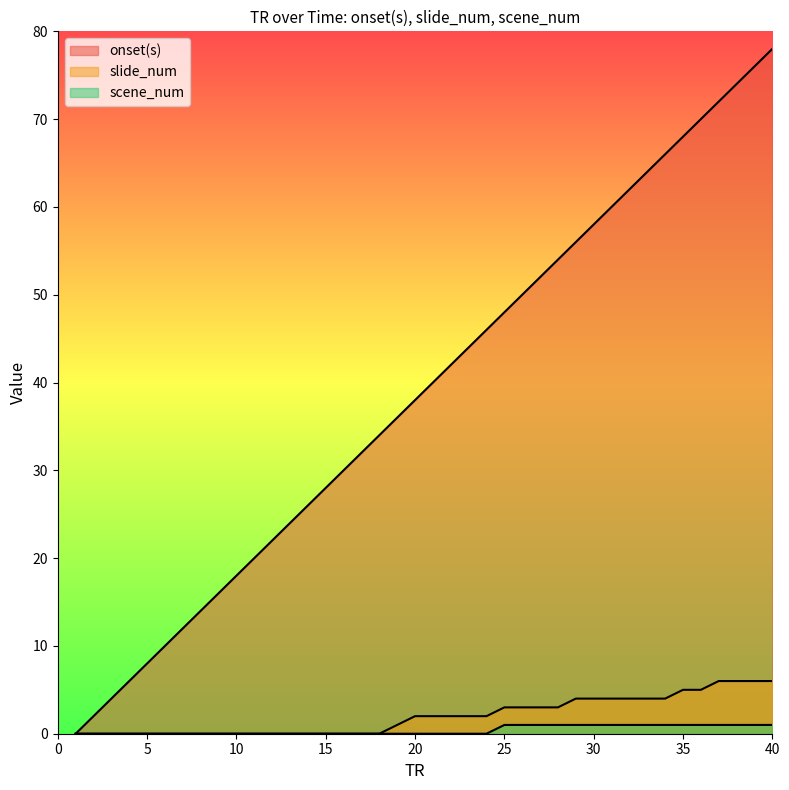

Is the value of scene_num at 39 greater than the value of onset(s) at 2?

No